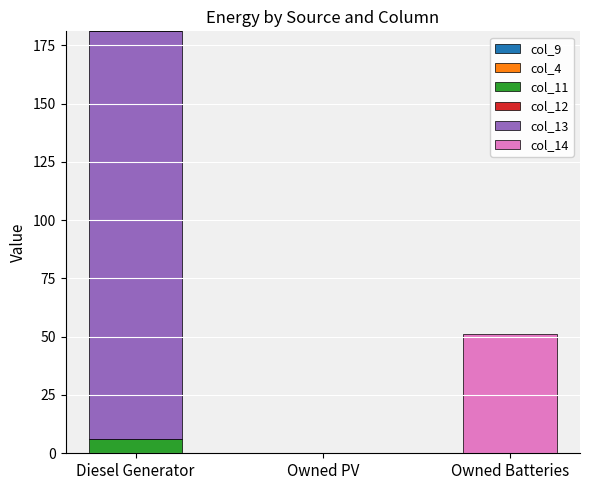

Reading left to right, list the values for the col_11 series.

Diesel Generator=6	Owned PV=0	Owned Batteries=0